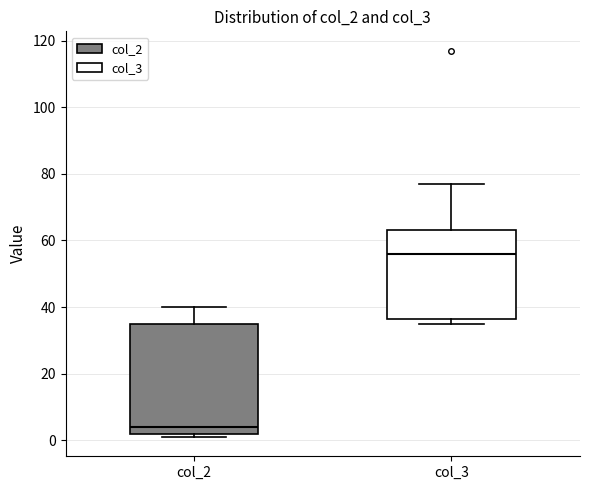

Reading left to right, transcribe this box plot: for each box, give where its median line is, the range the box spans, and where its two whiskers end, as read against the y-axis. The values are not printed on the chart, so give them approximately, as read against the axis.

col_2: median 4, box 2 to 36, whiskers 2 (just below the box's lower edge) to 40
col_3: median 56, box 36 to 64, whiskers 36 (just below the box's lower edge) to 78